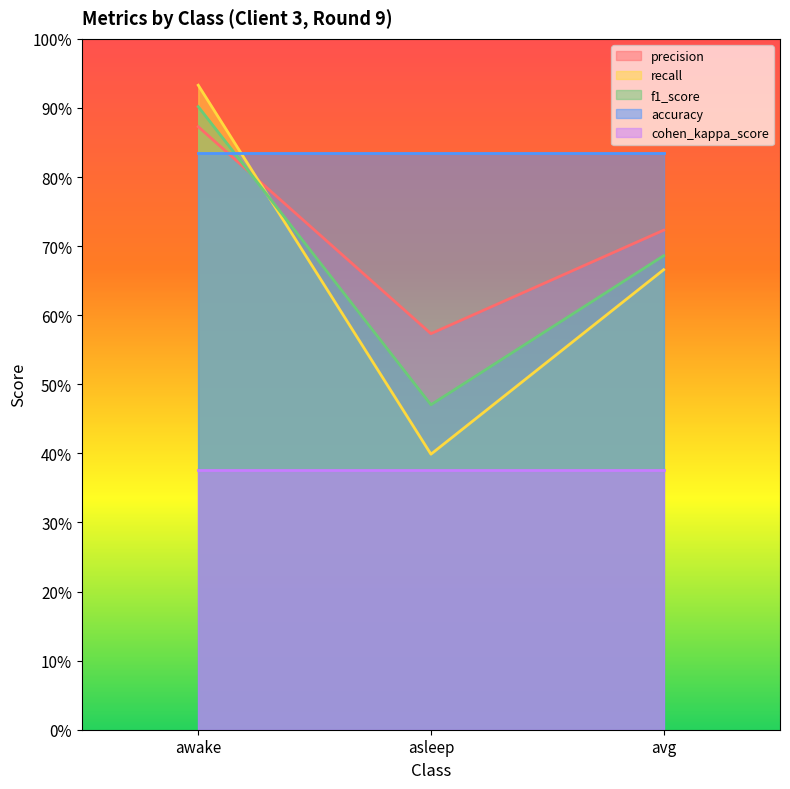

Which has a higher value, avg or asleep?

avg